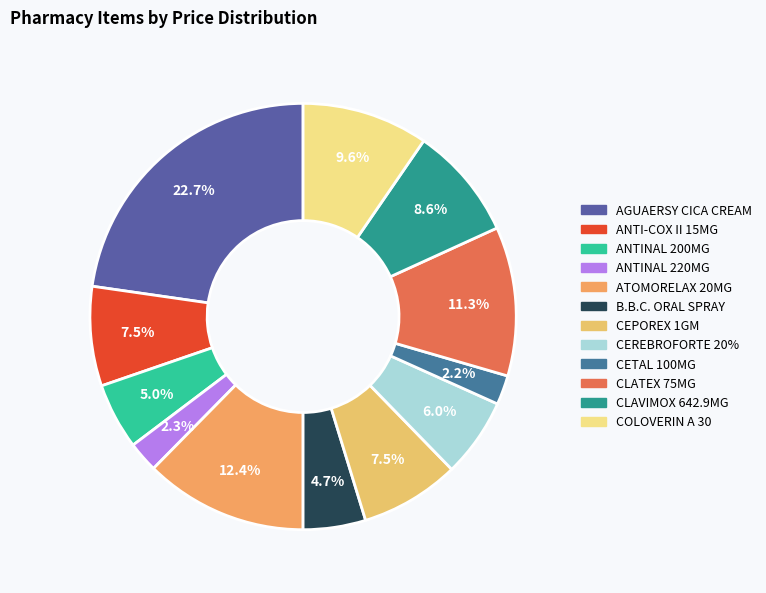

To the nearest percent, what is the average slice percentage?

8%